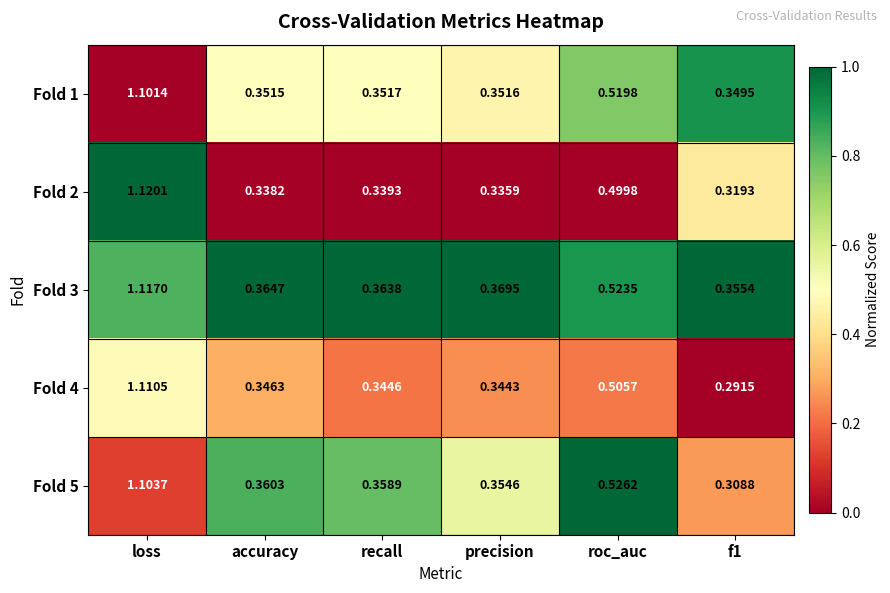

Which category has the highest value in the Fold 1 series?

loss